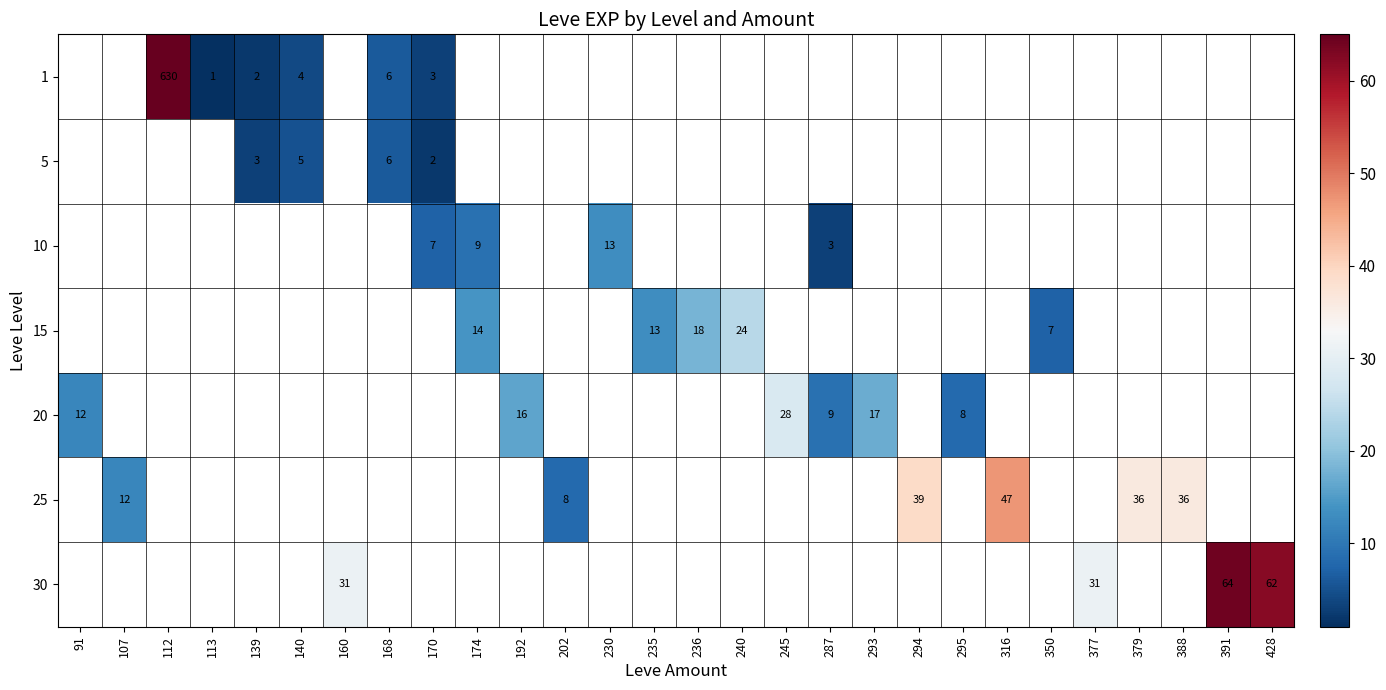

Is it true that 30 equals 31 at 377?

True